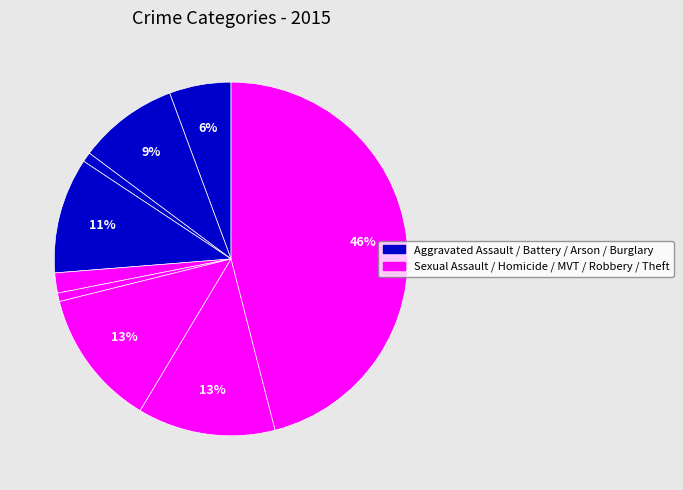

Count the number of slices in the pie.

9